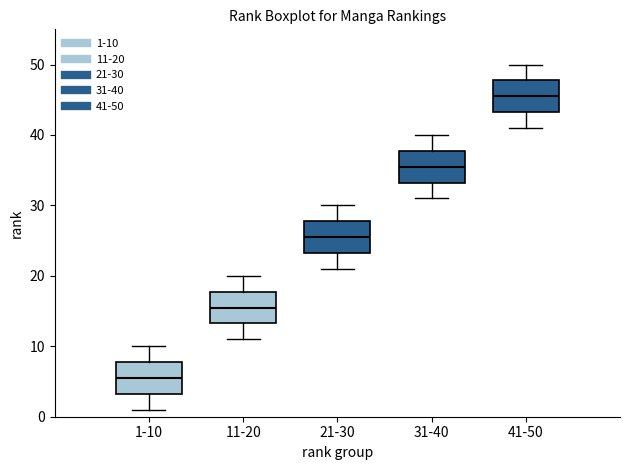

Reading left to right, read every box against the y-axis: the position of its median line, the range the box covers, and the ends of its whiskers. The values are not printed on the chart, so give them approximately, as read against the axis.

1-10: median 6, box 3 to 8, whiskers 1 to 10
11-20: median 16, box 13 to 18, whiskers 11 to 20
21-30: median 26, box 23 to 28, whiskers 21 to 30
31-40: median 36, box 33 to 38, whiskers 31 to 40
41-50: median 46, box 43 to 48, whiskers 41 to 50